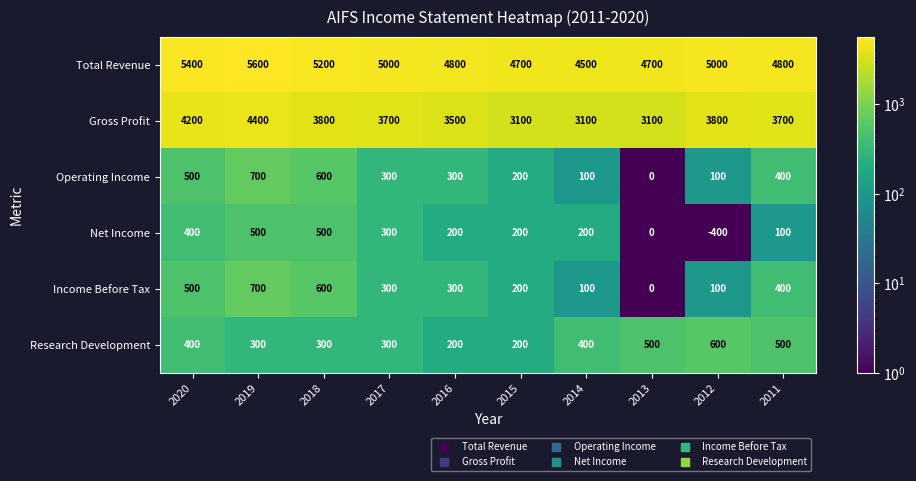

Which series has the largest total across all categories?

Total Revenue